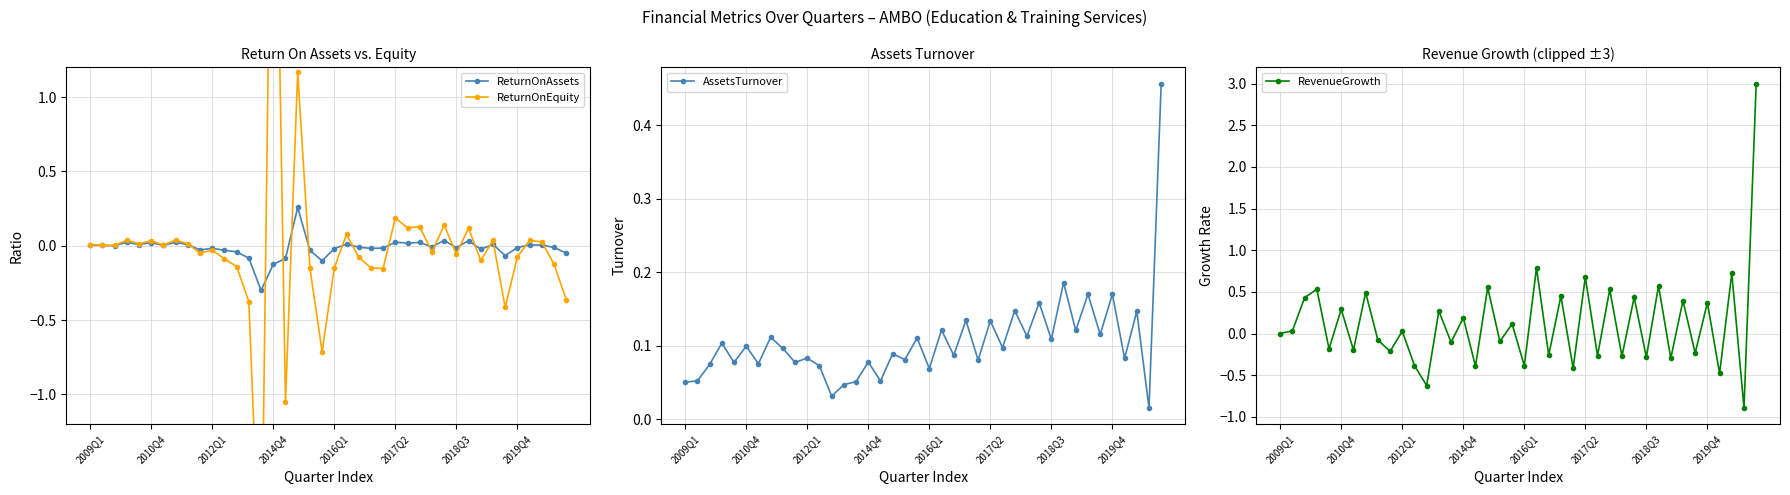

Count the number of categories in the chart.

40